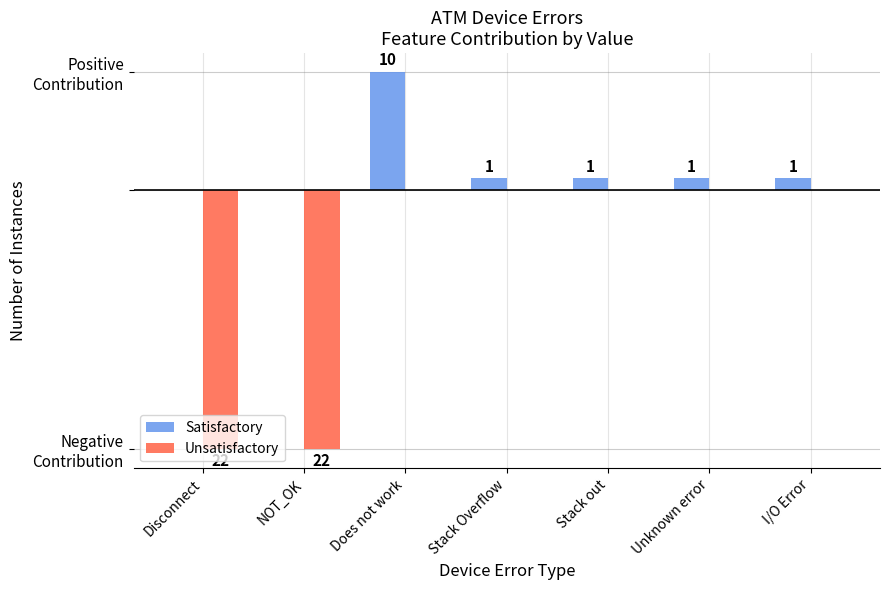

What is the average value of the Unsatisfactory series?

-6